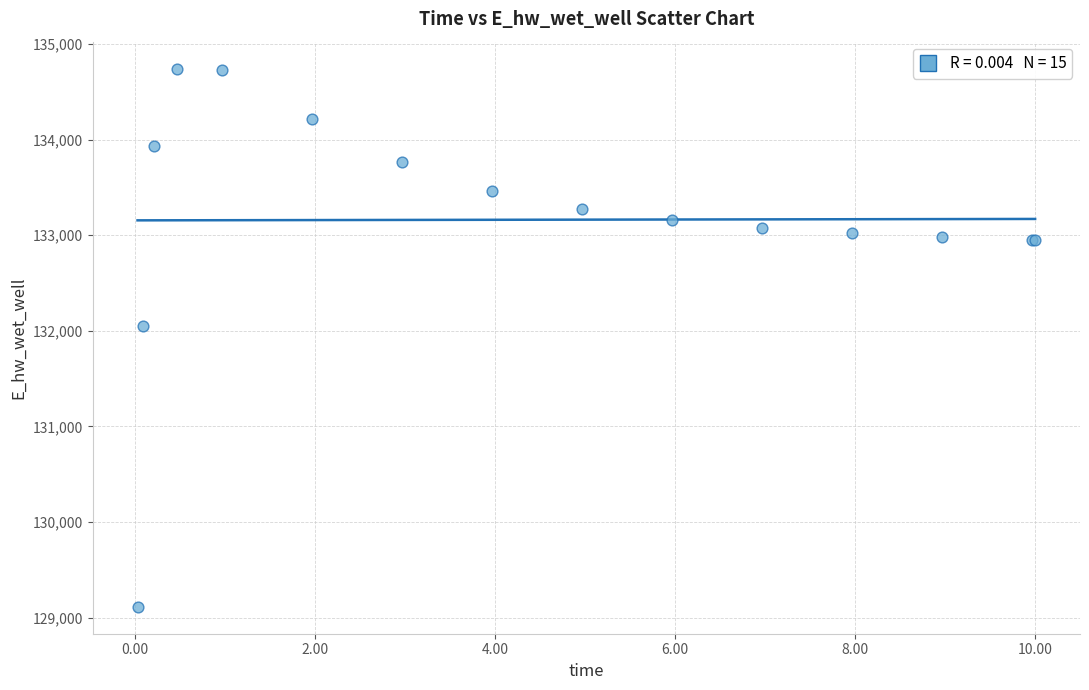

What Y value in the scatter plot is closest to 131928?

132051.2